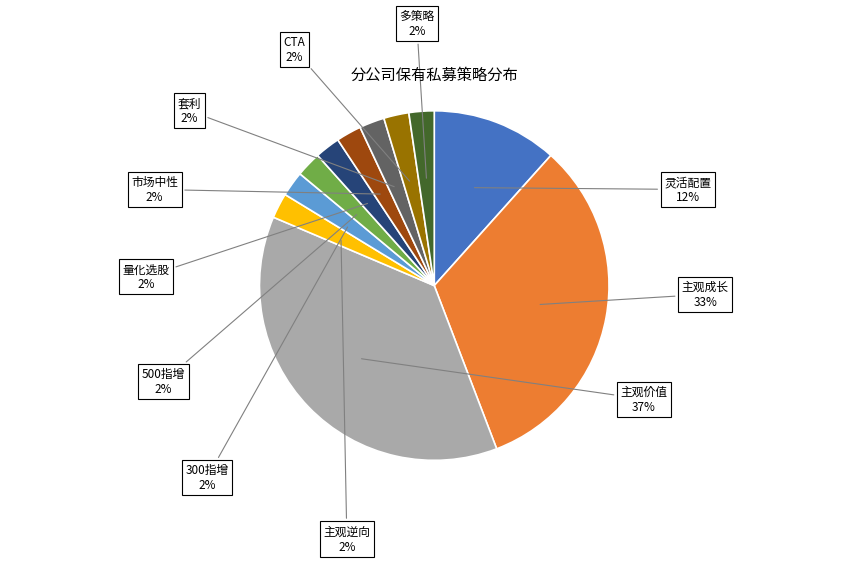

Between 主观成长 and 主观逆向, which is larger?

主观成长